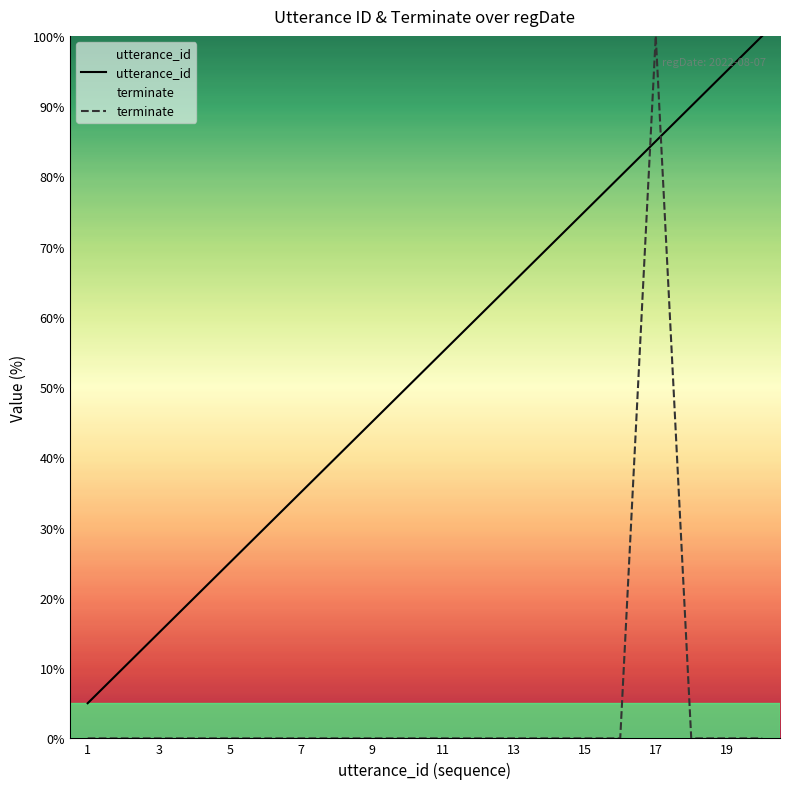

Does the chart display data point markers on the line(s)?

No